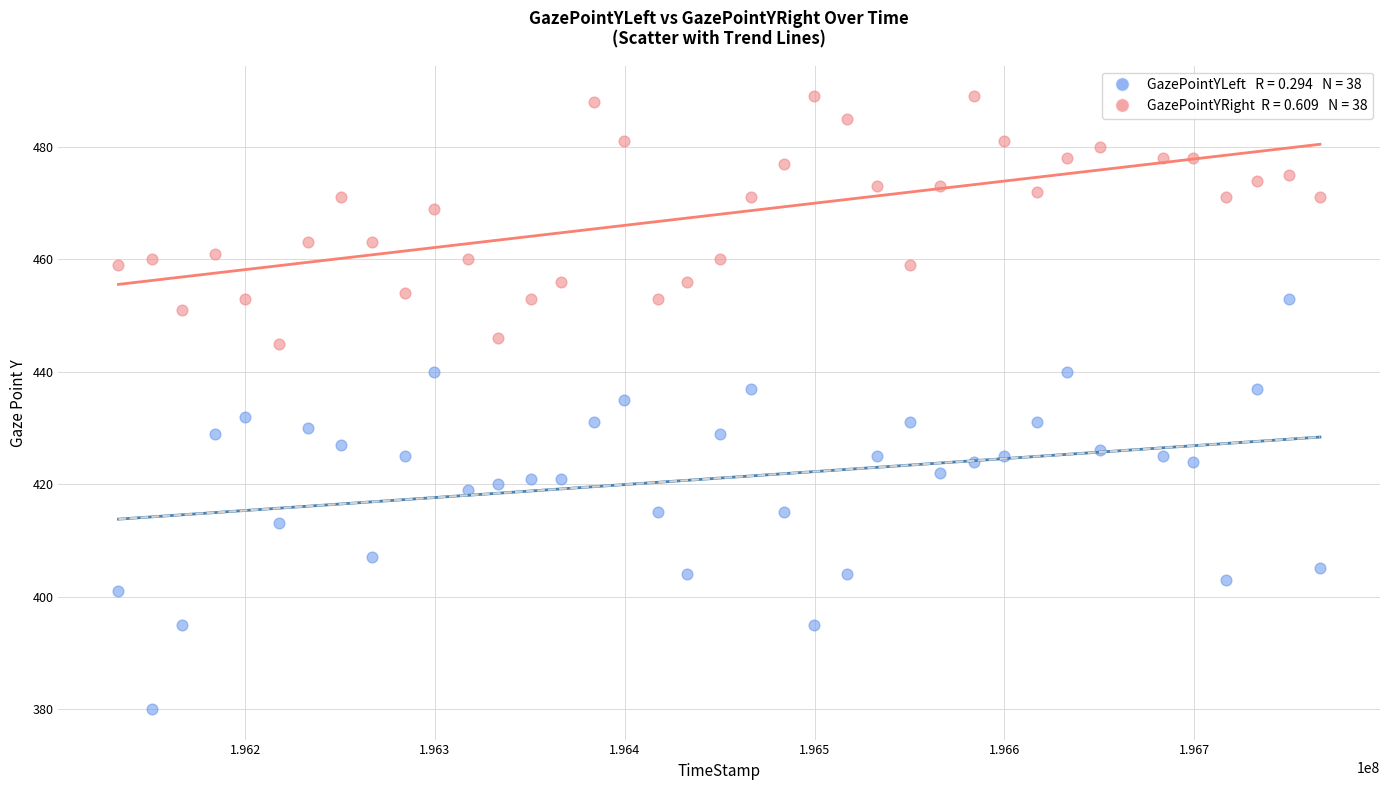

Across all data points, what is the range of X values (max minus min)?

632953